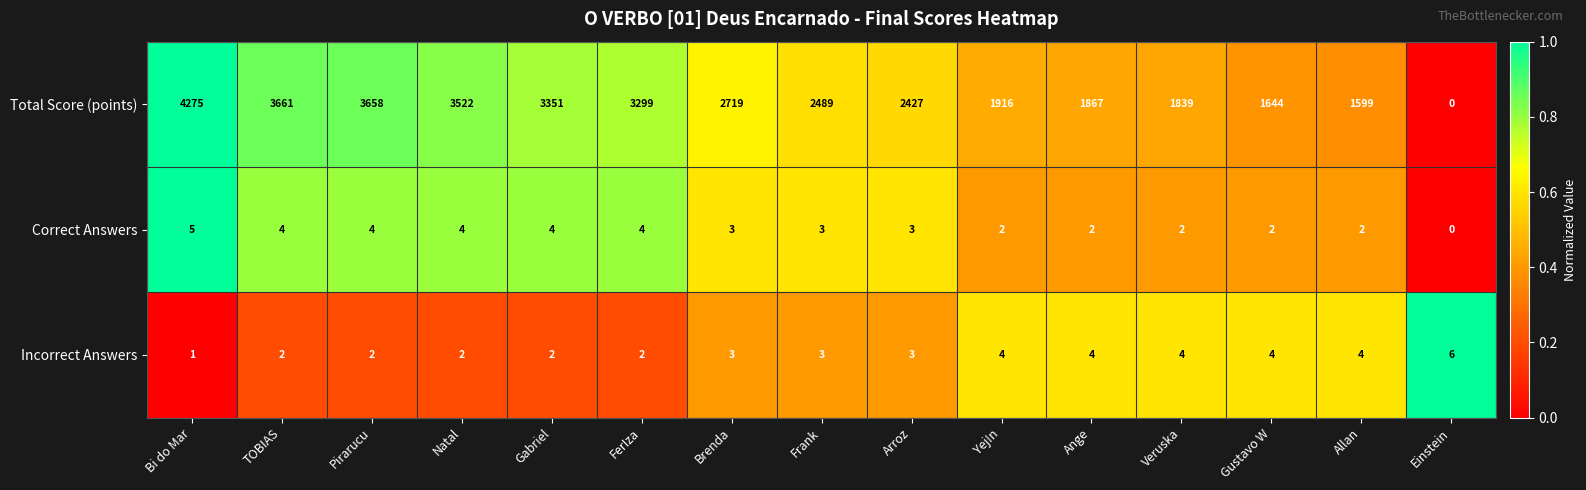

At how many categories does at least one series exceed 0?

15